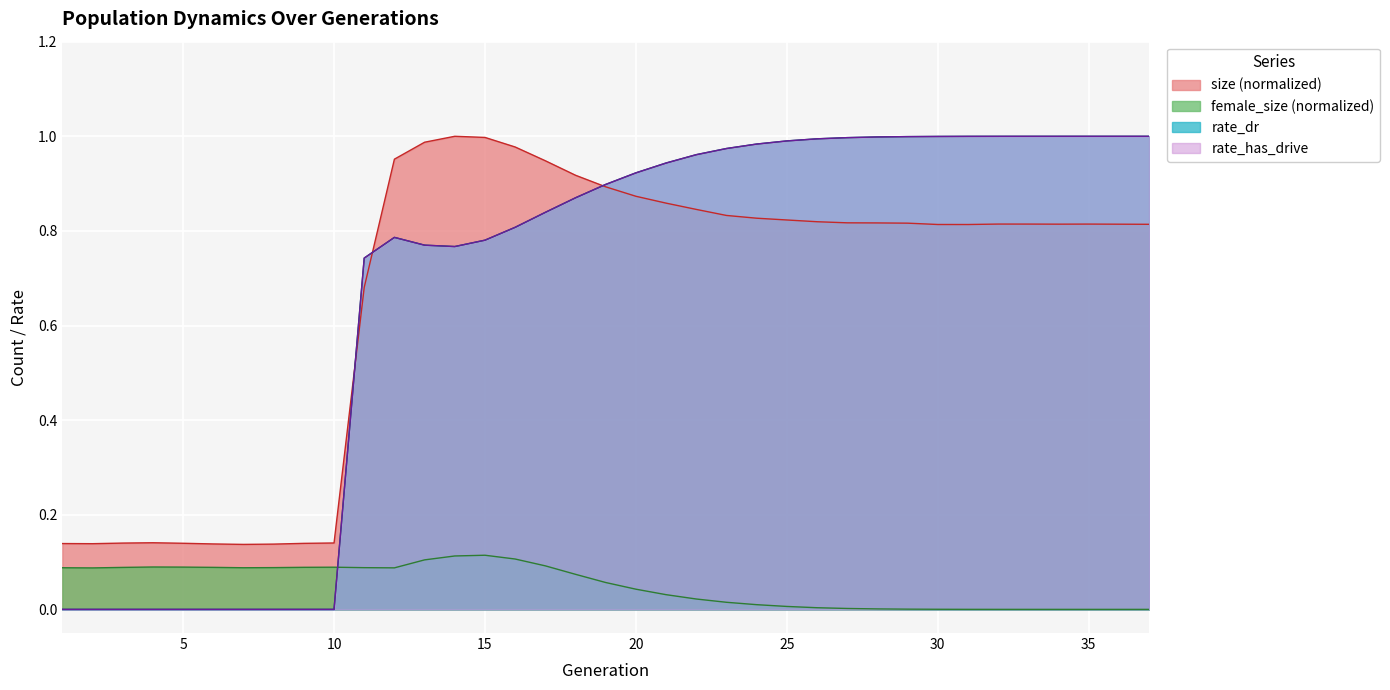

List the labels in order of size value, largest first.

14, 15, 13, 16, 12, 17, 18, 19, 20, 21, 22, 23, 24, 25, 26, 27, 28, 29, 32, 33, 35, 34, 36, 37, 30, 31, 11, 4, 10, 3, 5, 9, 1, 2, 6, 8, 7